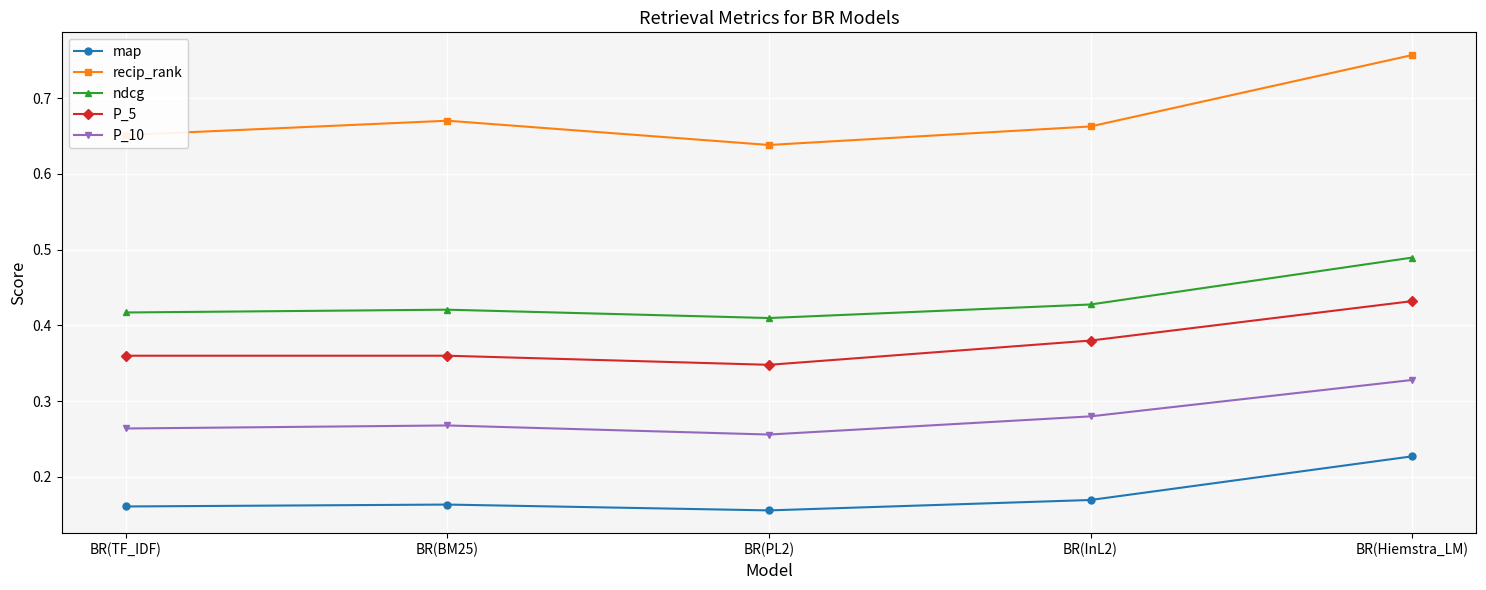

Which series has the widest spread of values?

recip_rank